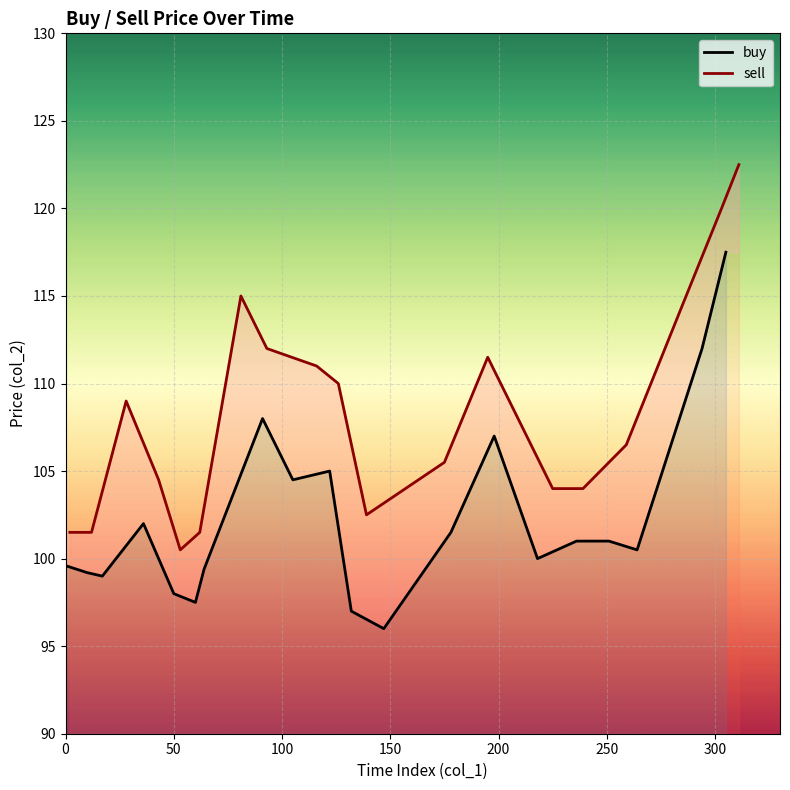

What is the value of the buy point at the 2nd from the left?

99.2